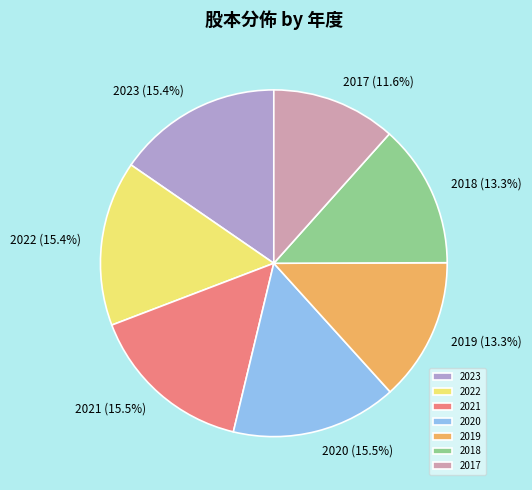

True or false: 2023 accounts for 15% of the total.

True